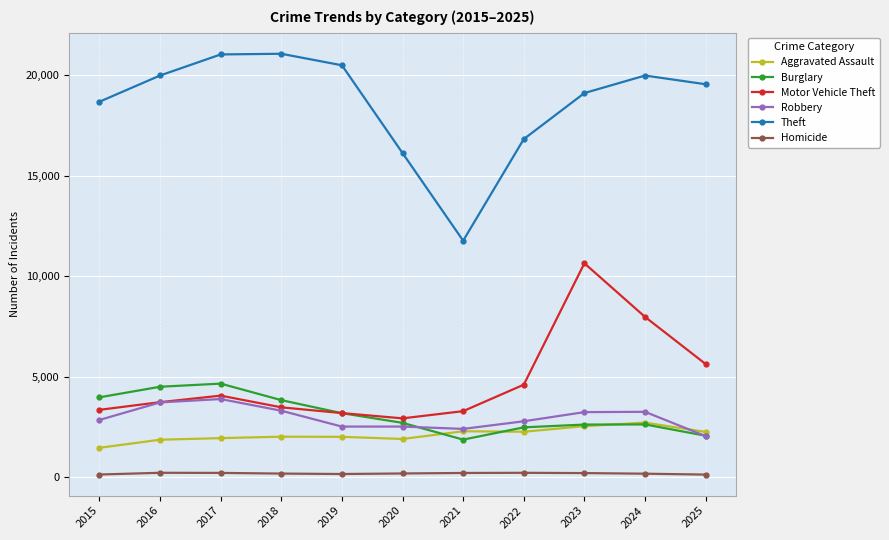

True or false: Burglary and Homicide cross at least once.

False